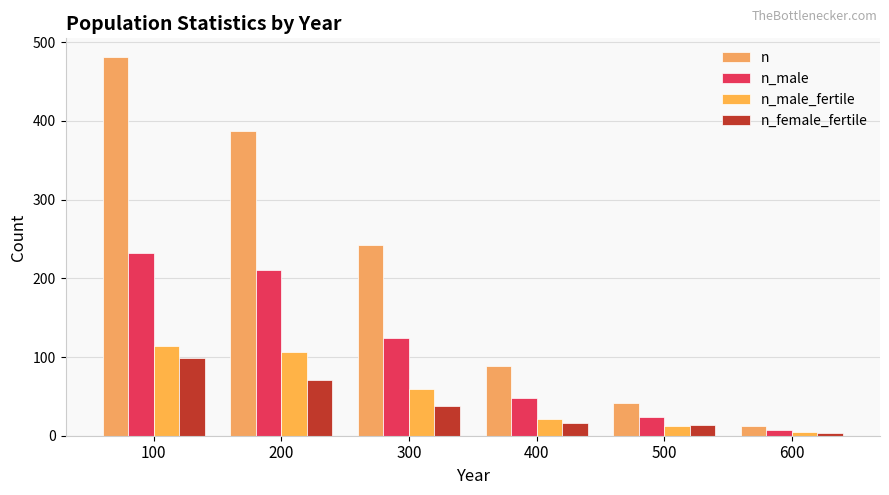

At which label does n_male reach its peak?

100